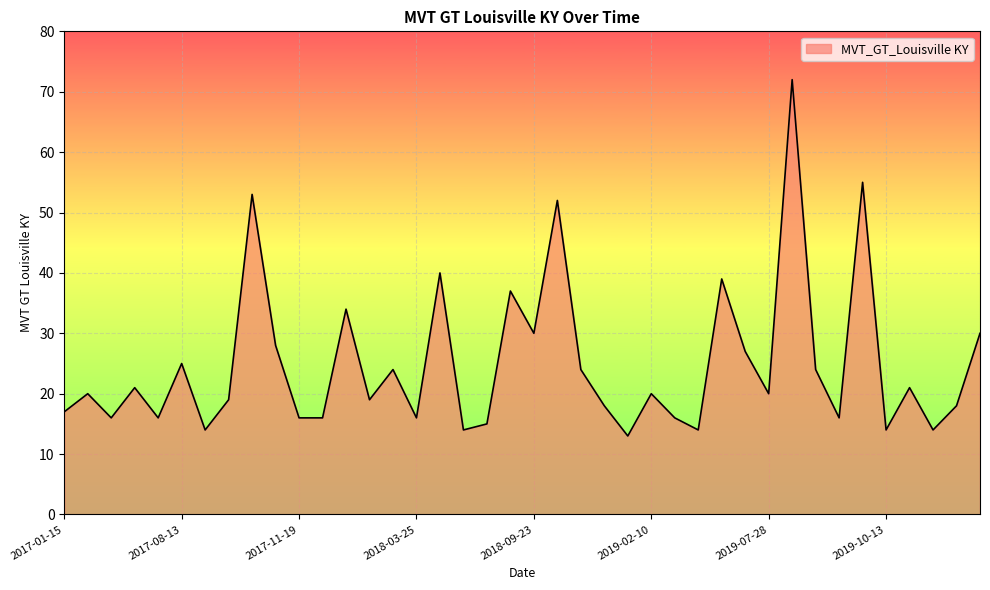

What is the maximum value shown in the chart?

72